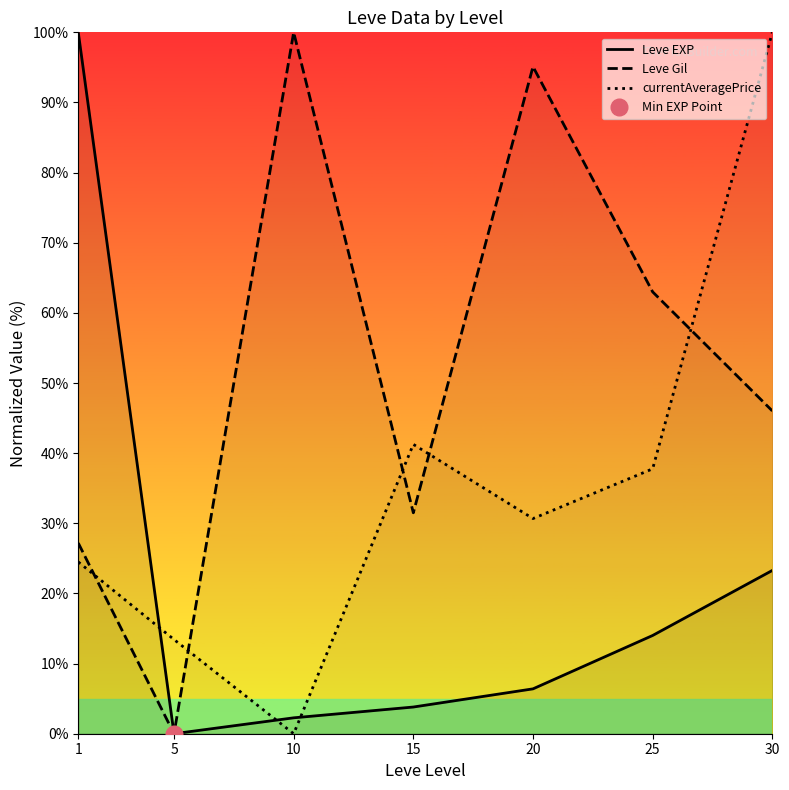

Reading right to left, extract all data points from this chart.

Leve EXP: 23.3	14.0	6.4	3.8	2.3	0.0	100.0
Leve Gil: 46.0	63.0	95.1	31.5	100.0	0.0	27.2
currentAveragePrice: 100.0	37.8	30.7	41.3	0.0	13.4	24.5